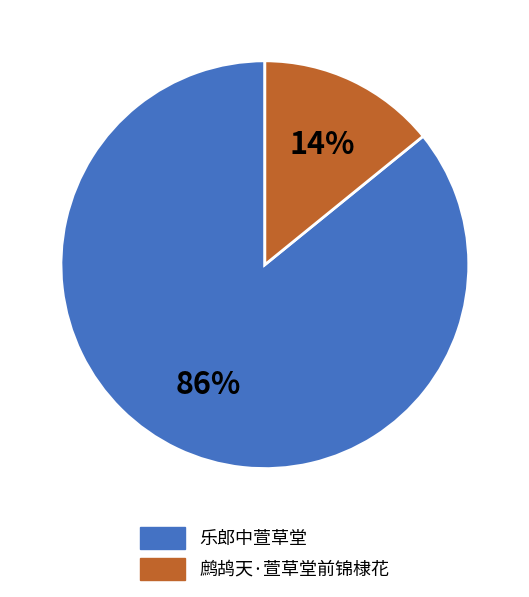

Count the number of slices in the pie.

2